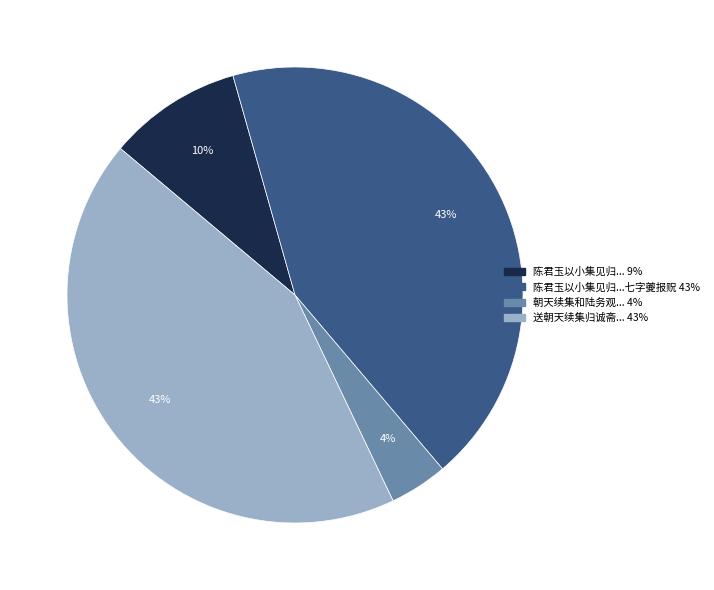

How many segments does this pie chart have?

4